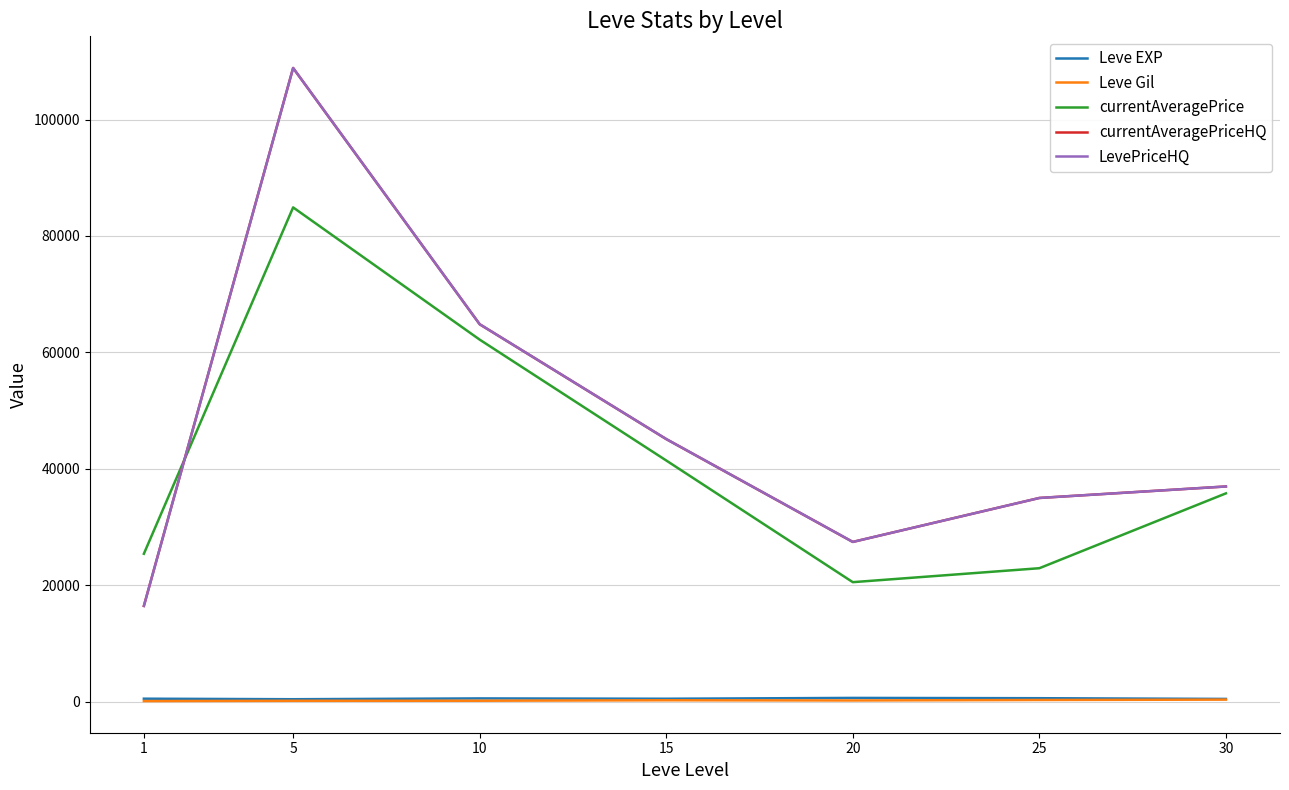

At 1, list the series in order from smallest to largest.

Leve Gil, Leve EXP, currentAveragePriceHQ, LevePriceHQ, currentAveragePrice